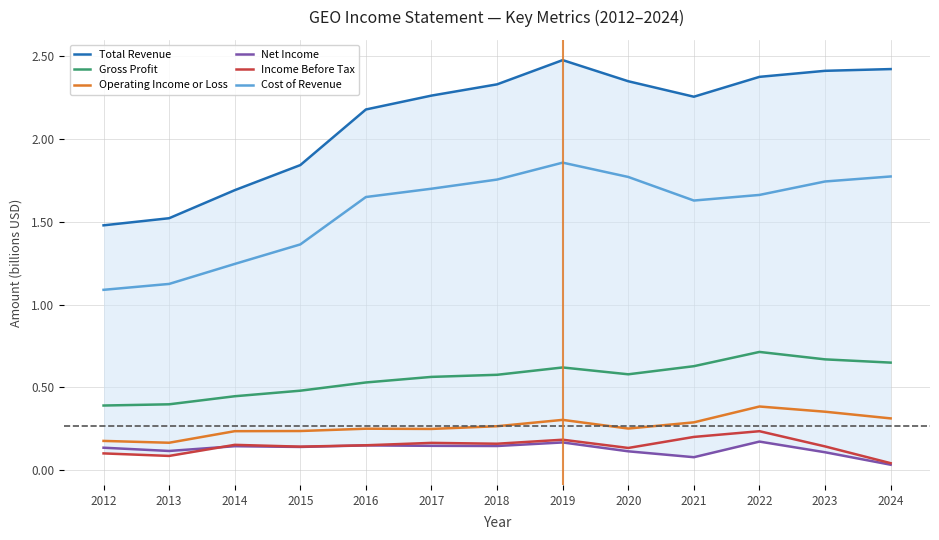

How many interior local valleys does the Net Income series have?

4